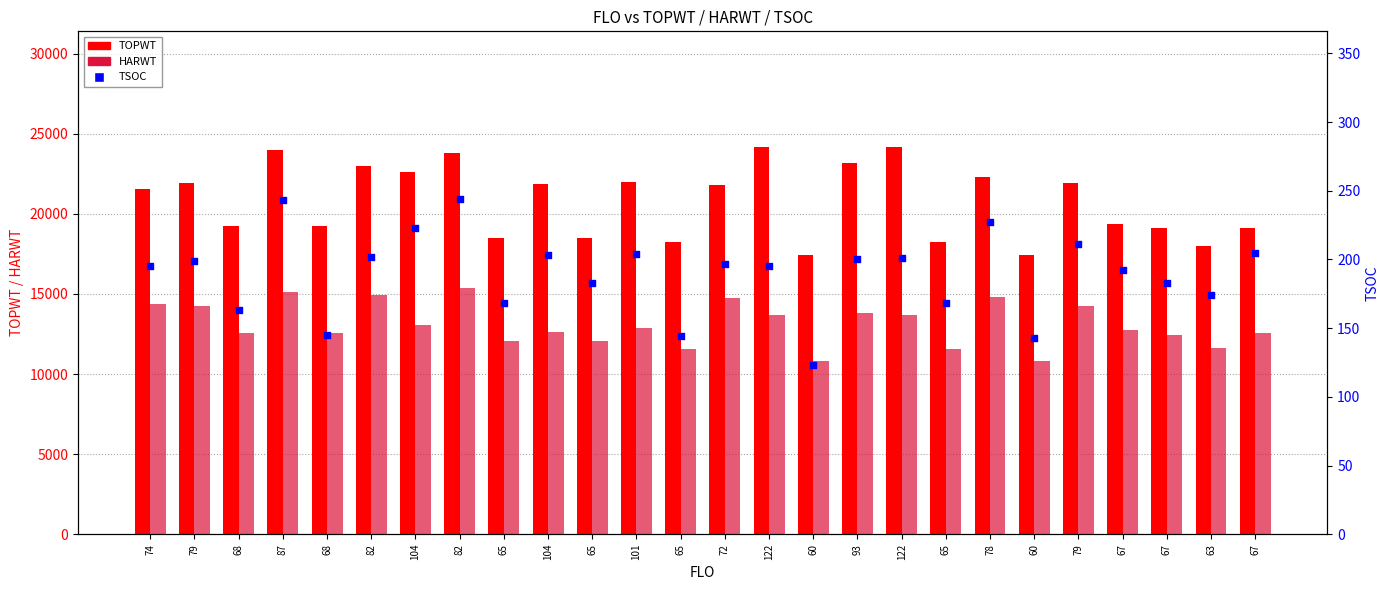

At how many categories does at least one series exceed 4101?

26